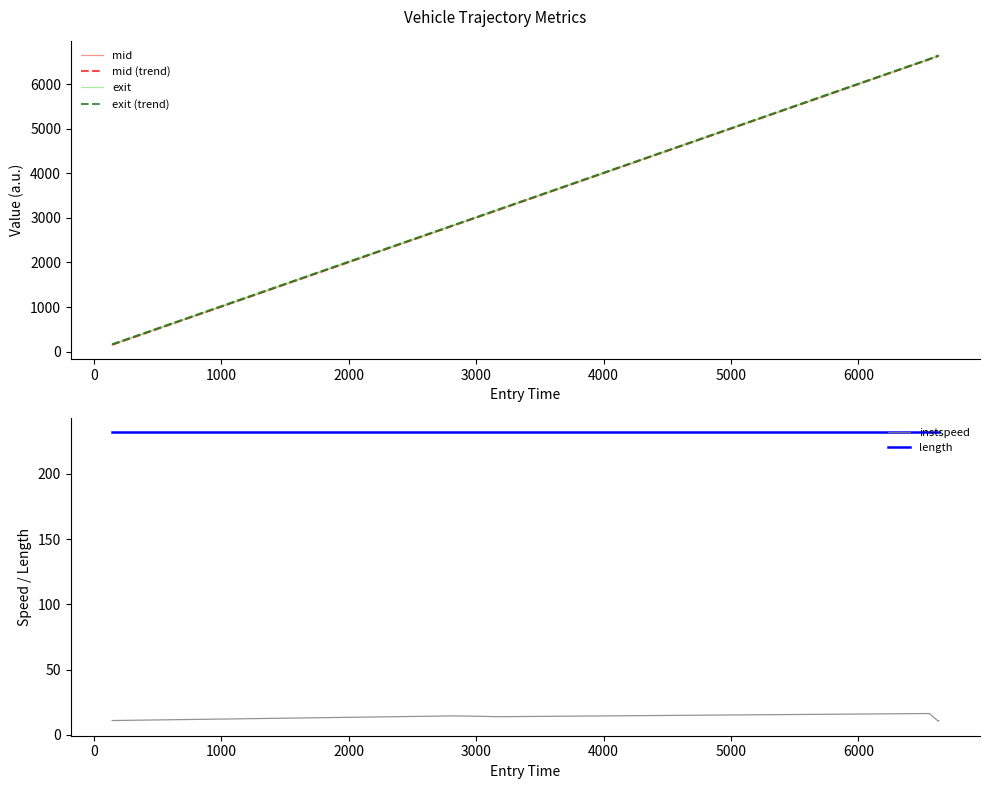

True or false: instspeed and length cross at least once.

False